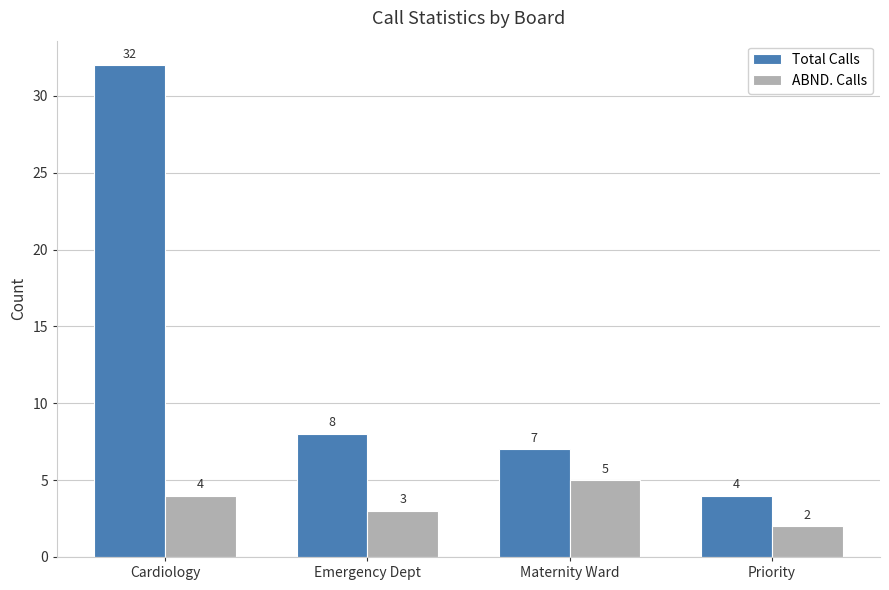

Which series has the largest range (max minus min)?

Total Calls